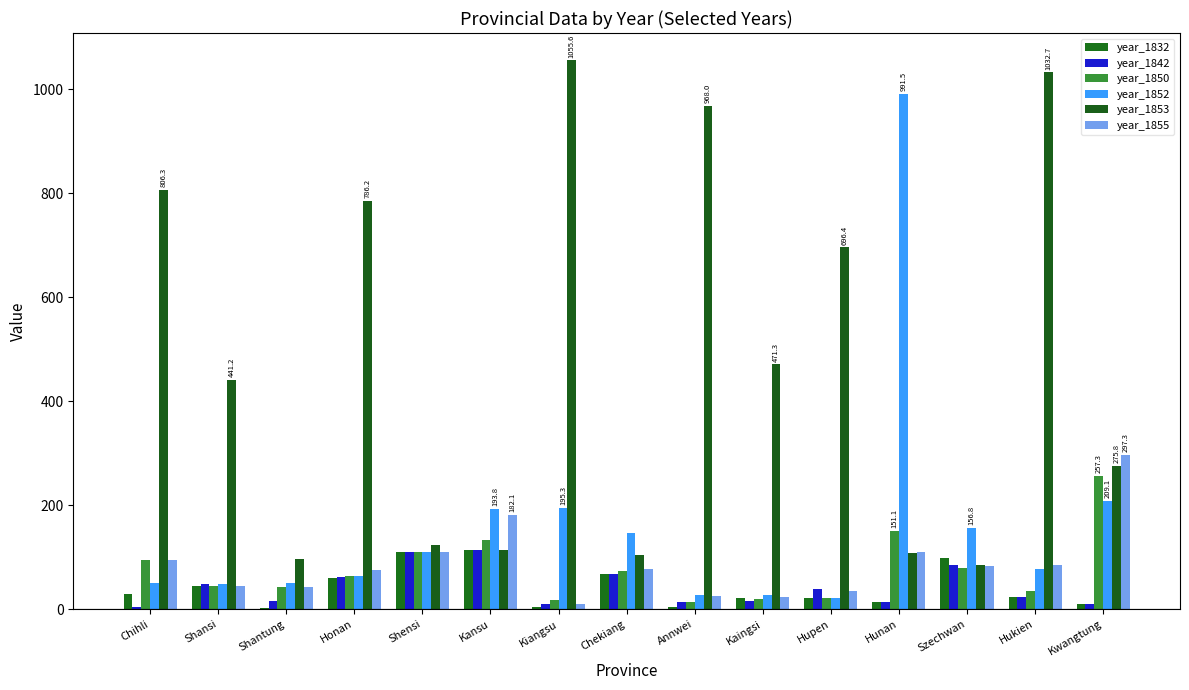

What is the maximum value shown in the chart?

1055.6